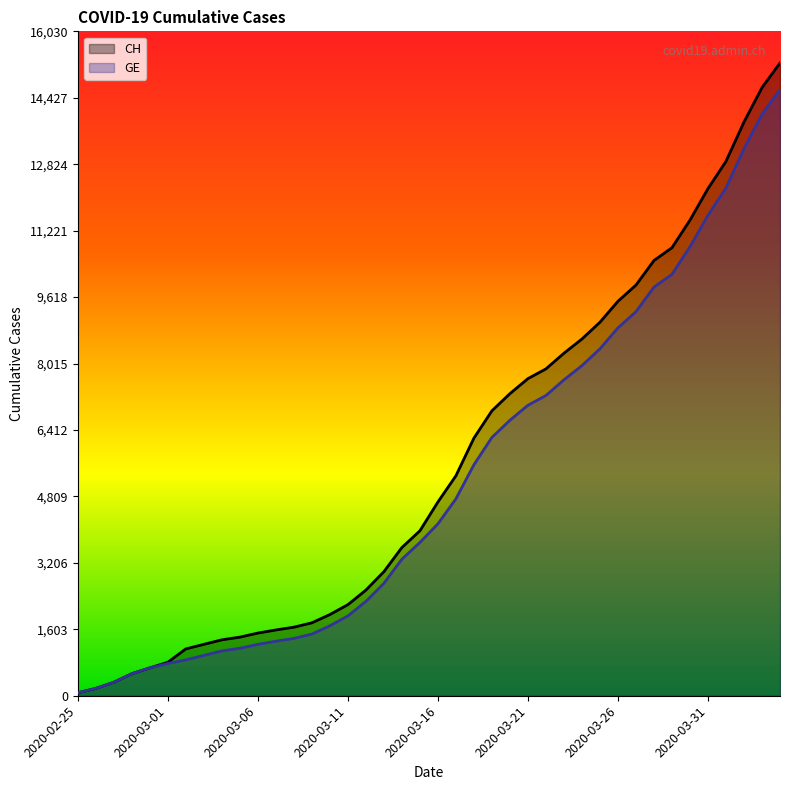

How many categories are shown in the chart?

40